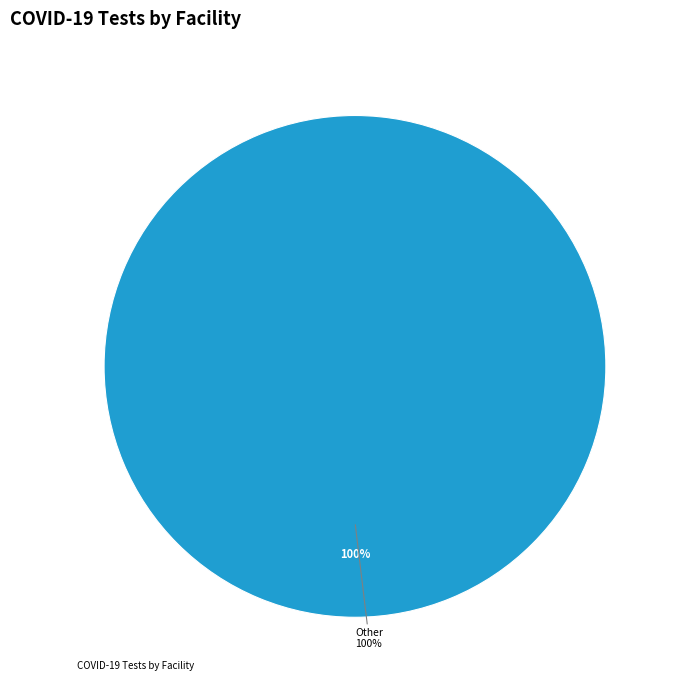

Does any single category account for the majority?

No